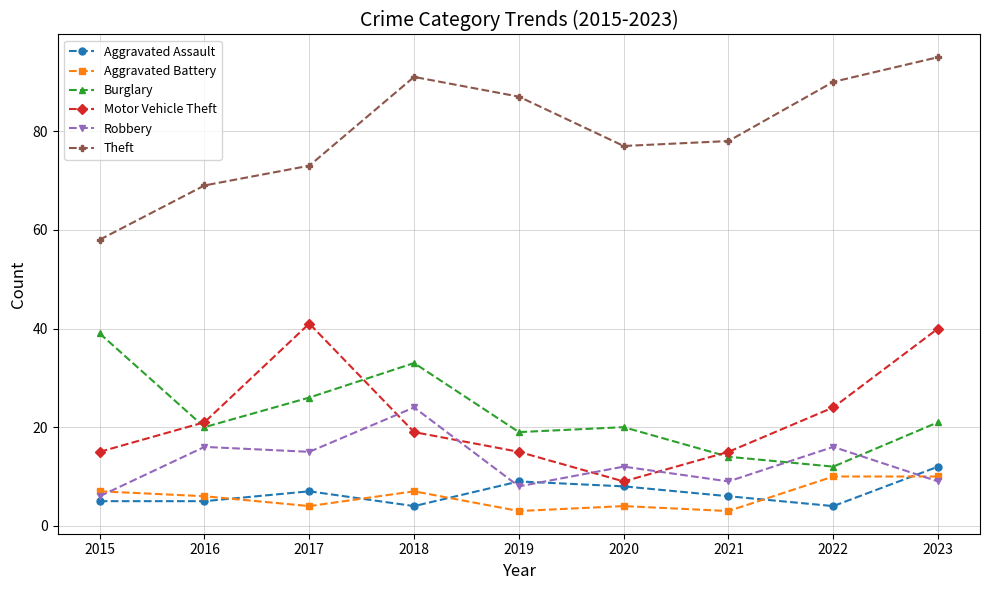

What is the maximum value for Aggravated Assault?

12